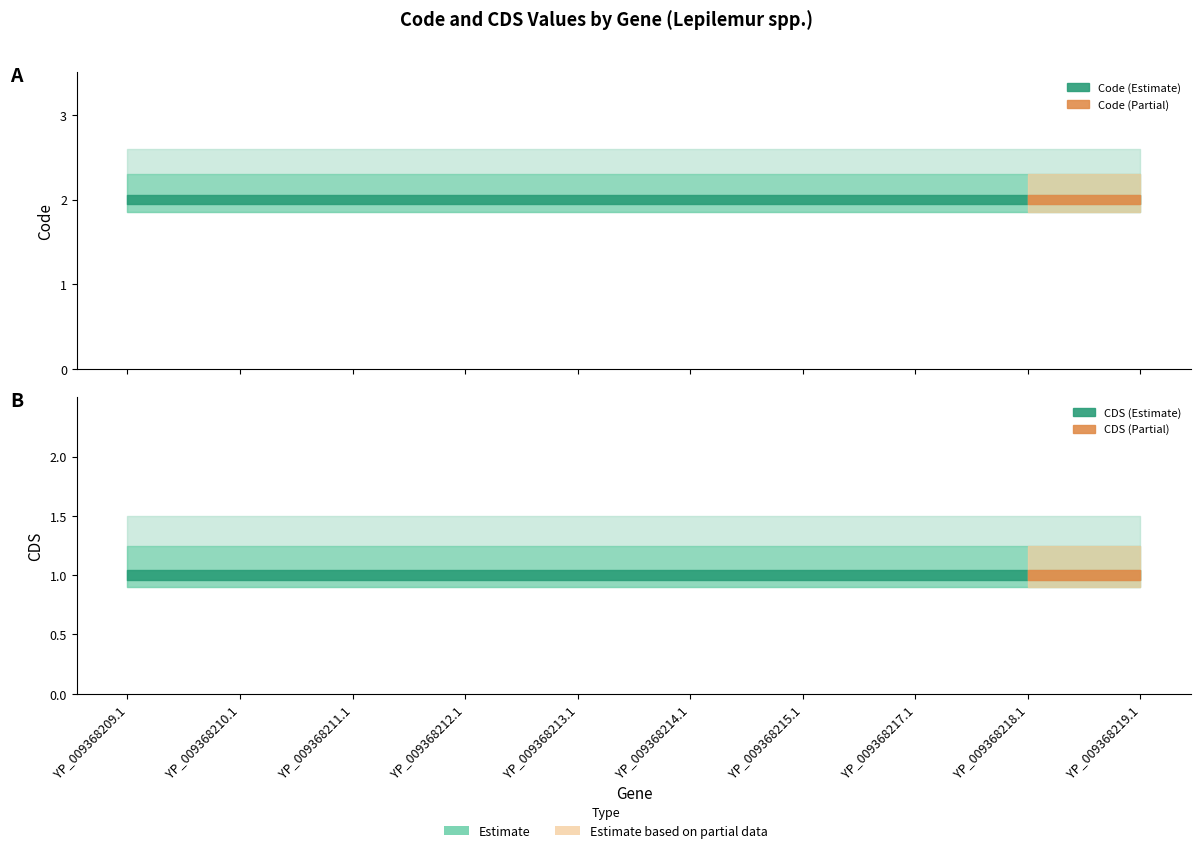

How many lines are shown in the chart?

2